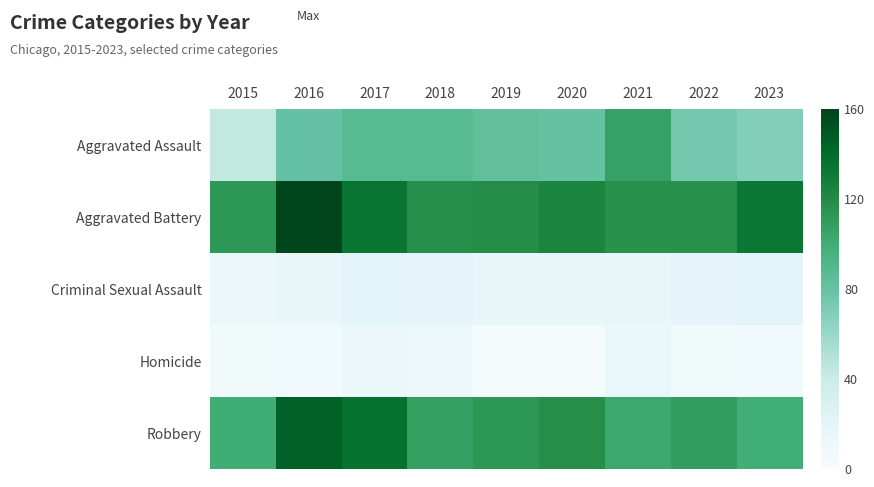

What is the greatest value displayed?

159